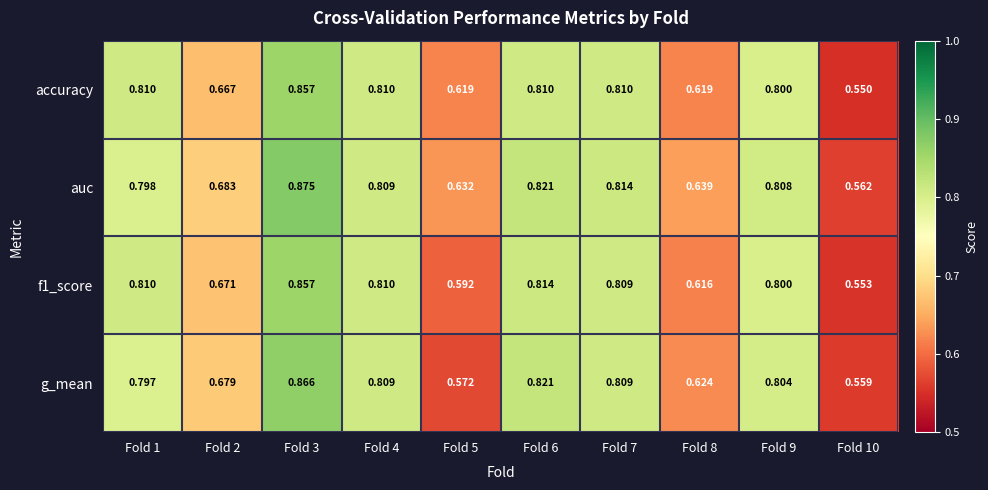

Which series has the largest range (max minus min)?

auc